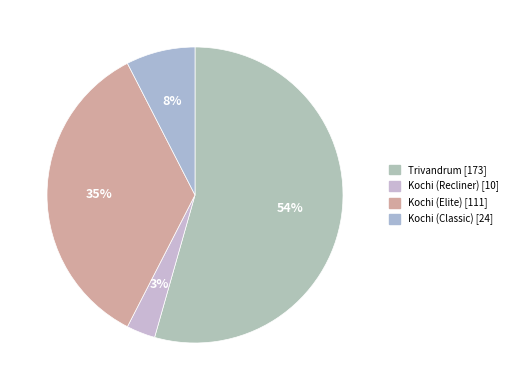

Count the number of slices in the pie.

4